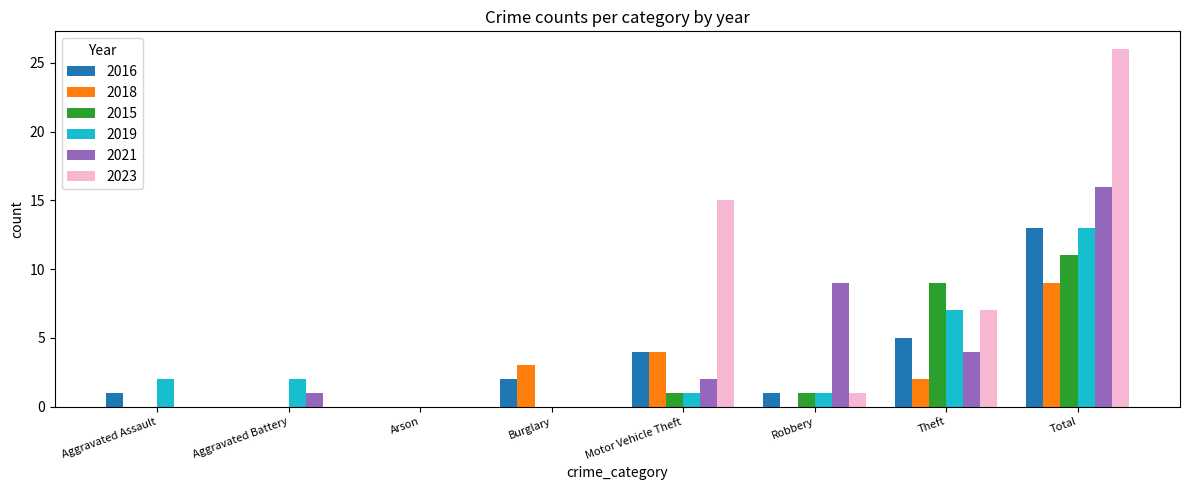

Reading left to right, transcribe all the data shown in this chart.

2016: 1	0	0	2	4	1	5	13
2018: 0	0	0	3	4	0	2	9
2015: 0	0	0	0	1	1	9	11
2019: 2	2	0	0	1	1	7	13
2021: 0	1	0	0	2	9	4	16
2023: 0	0	0	0	15	1	7	26